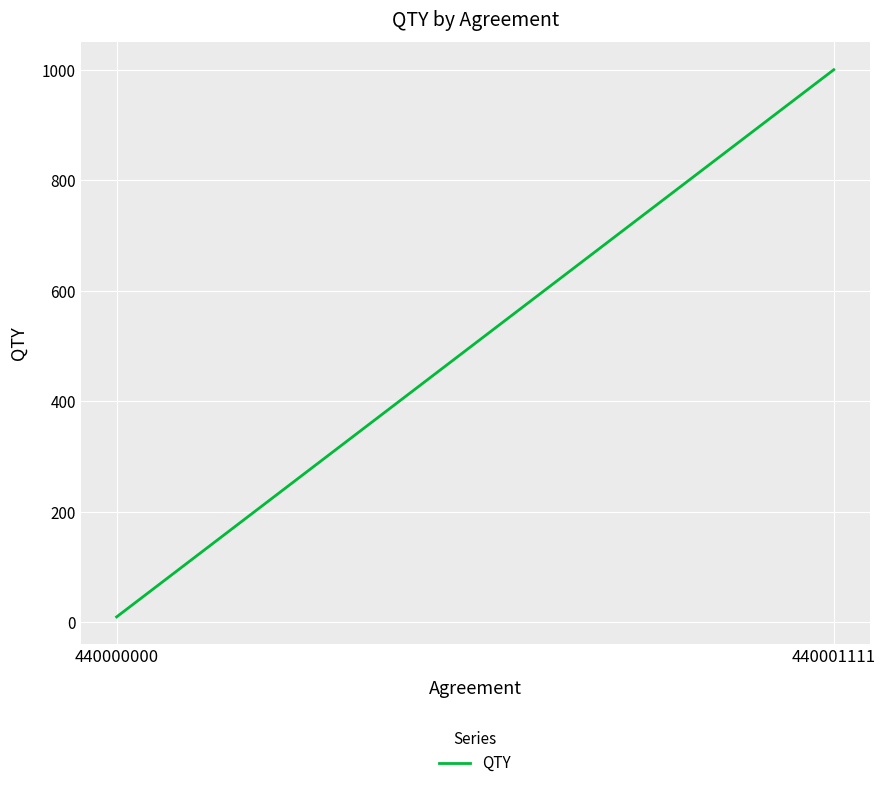

How many categories are shown in the chart?

2